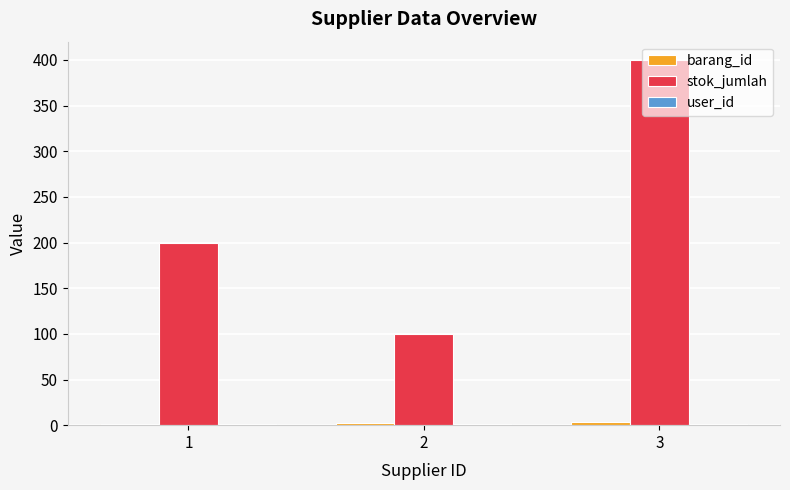

The value of stok_jumlah at 1 is 200. True or false?

True